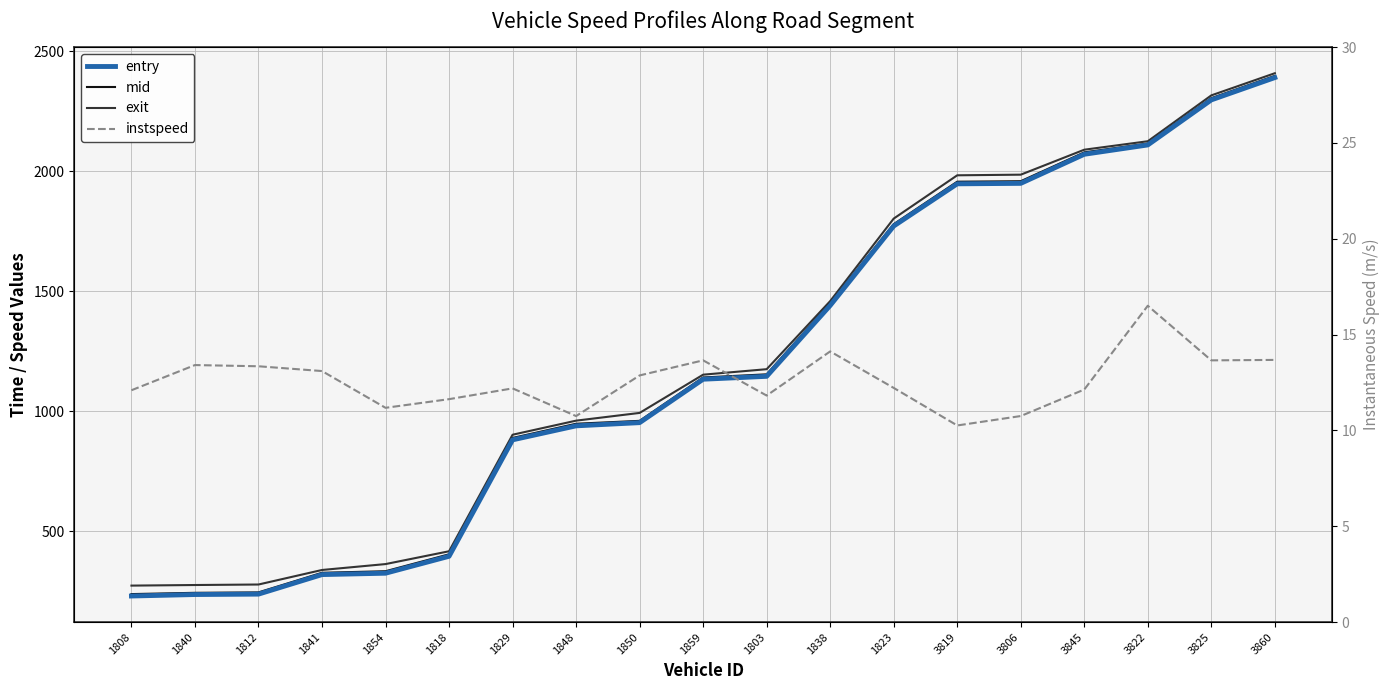

What is the minimum value shown in the chart?

10.3